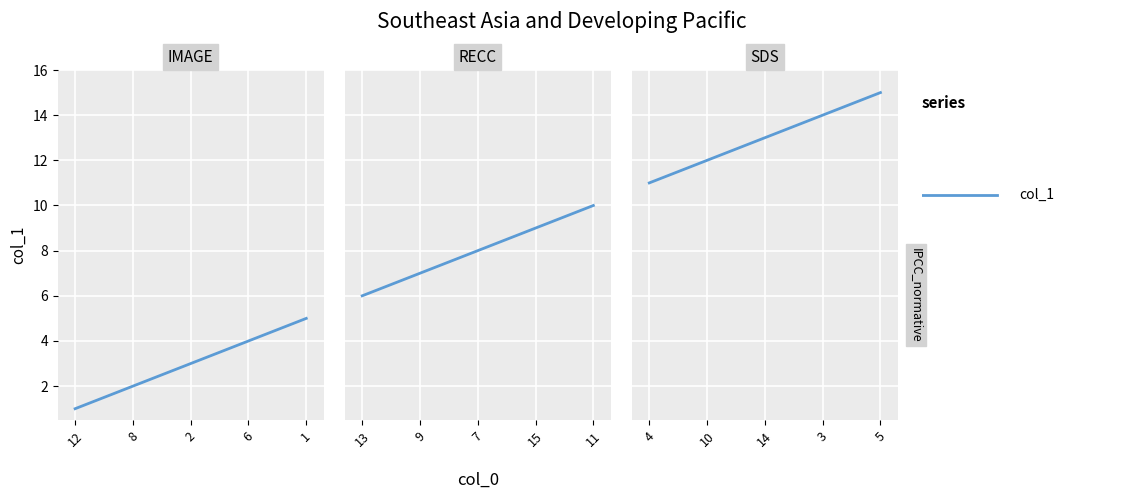

List the labels in order of value, largest first.

5, 3, 14, 10, 4, 11, 15, 7, 9, 13, 1, 6, 2, 8, 12